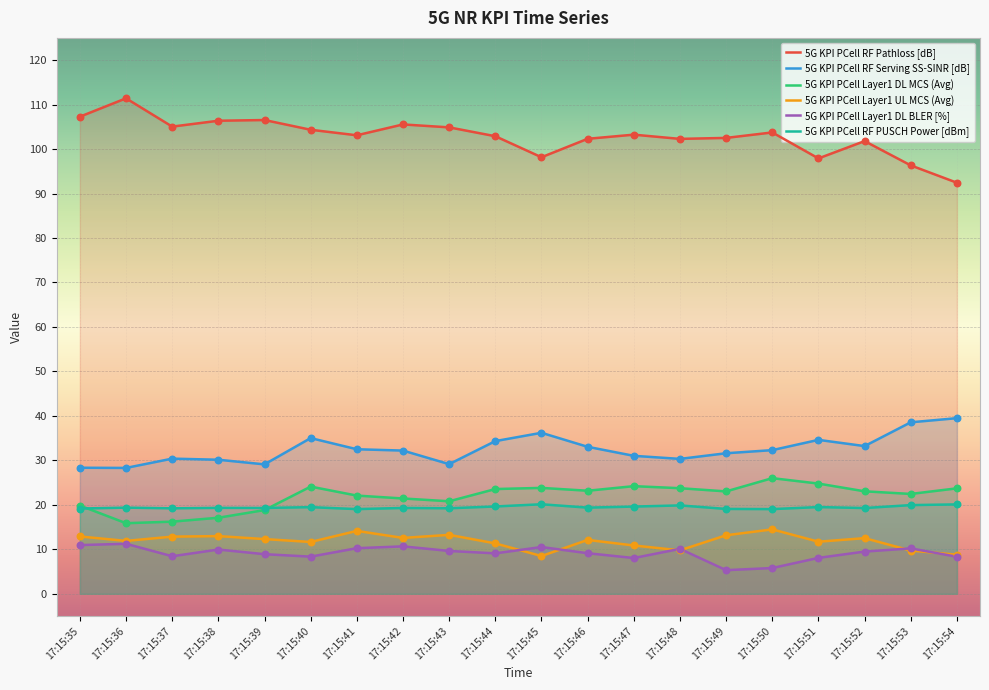

What are all the series names shown in the legend?

5G KPI PCell RF Pathloss [dB], 5G KPI PCell RF Serving SS-SINR [dB], 5G KPI PCell Layer1 DL MCS (Avg), 5G KPI PCell Layer1 UL MCS (Avg), 5G KPI PCell Layer1 DL BLER [%], 5G KPI PCell RF PUSCH Power [dBm]